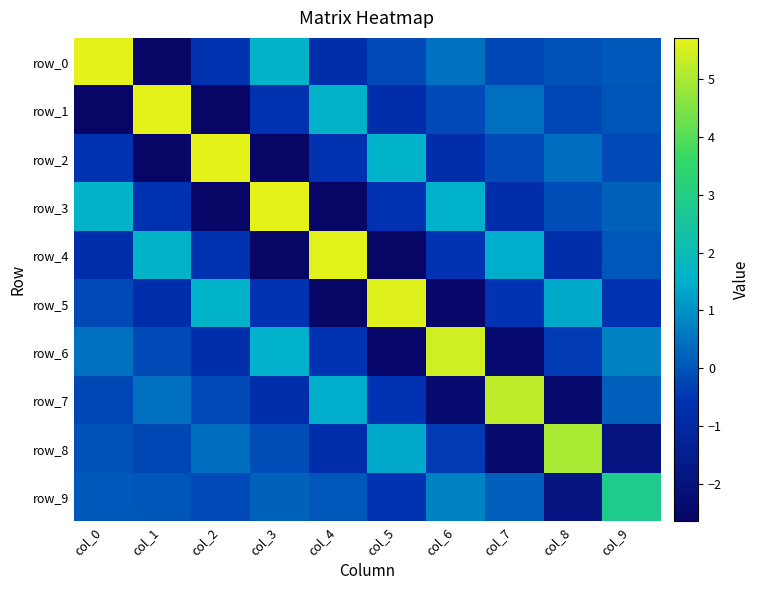

The row_4 series shows 5.7 at col_4. True or false?

True